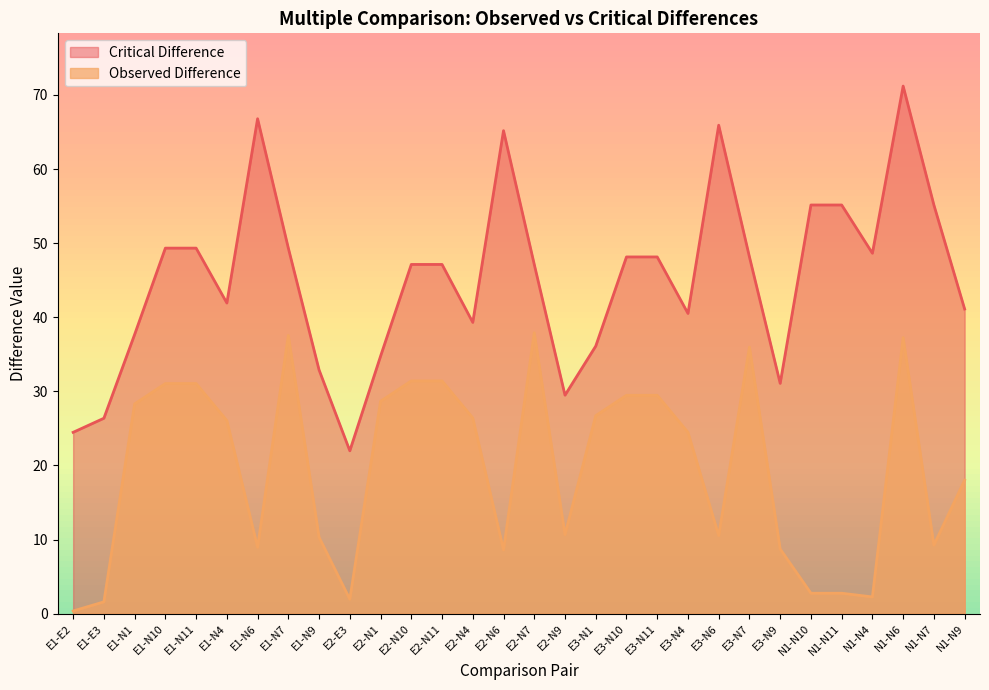

Is it true that Observed Difference equals 11.4 at E3-N9?

False